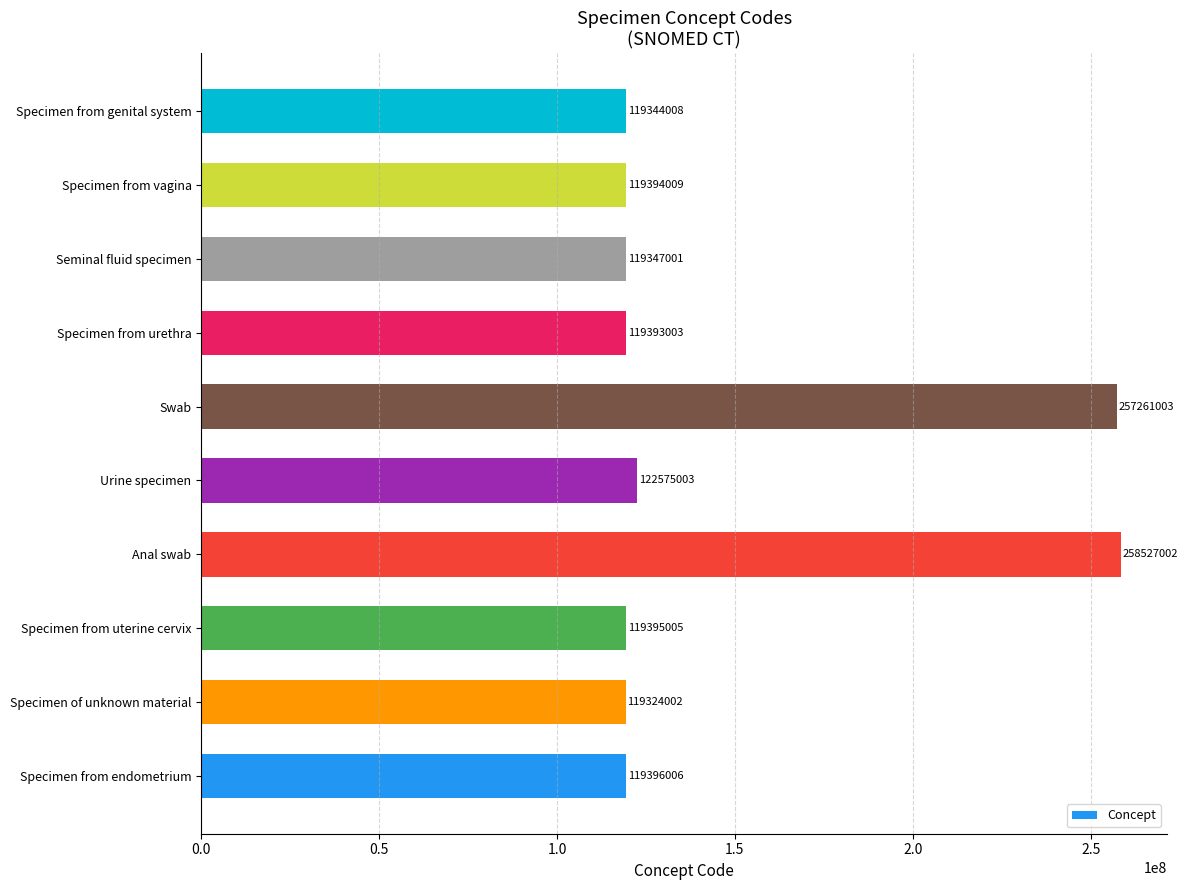

What is the difference between the maximum and minimum values?

139203000